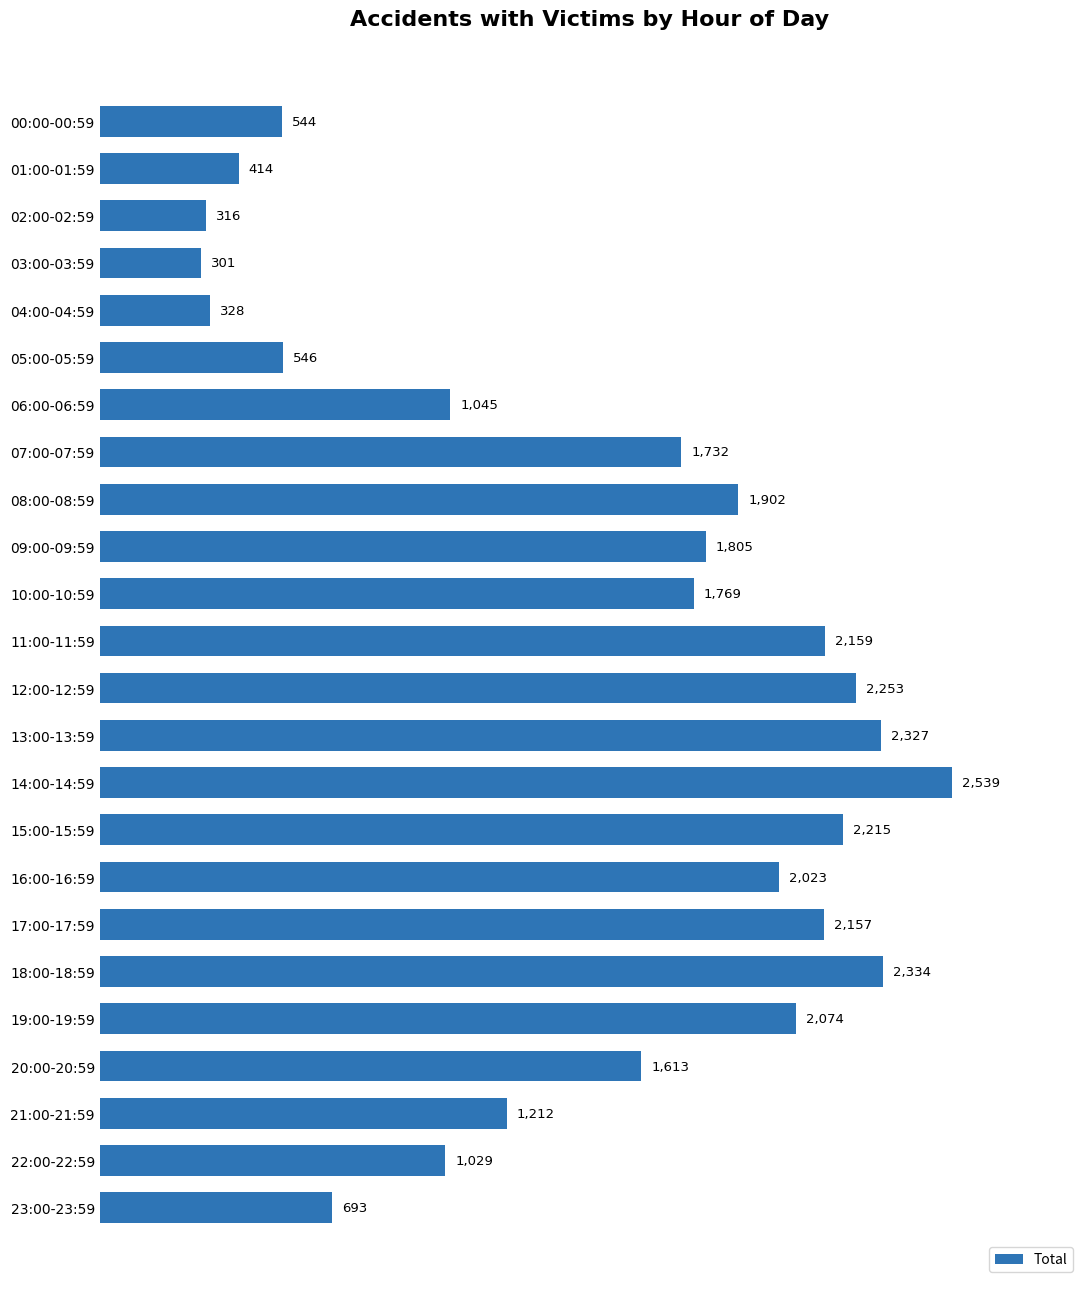

Reading bottom to top, what are all the values shown in this chart?

23:00-23:59=693	22:00-22:59=1029	21:00-21:59=1212	20:00-20:59=1613	19:00-19:59=2074	18:00-18:59=2334	17:00-17:59=2157	16:00-16:59=2023	15:00-15:59=2215	14:00-14:59=2539	13:00-13:59=2327	12:00-12:59=2253	11:00-11:59=2159	10:00-10:59=1769	09:00-09:59=1805	08:00-08:59=1902	07:00-07:59=1732	06:00-06:59=1045	05:00-05:59=546	04:00-04:59=328	03:00-03:59=301	02:00-02:59=316	01:00-01:59=414	00:00-00:59=544